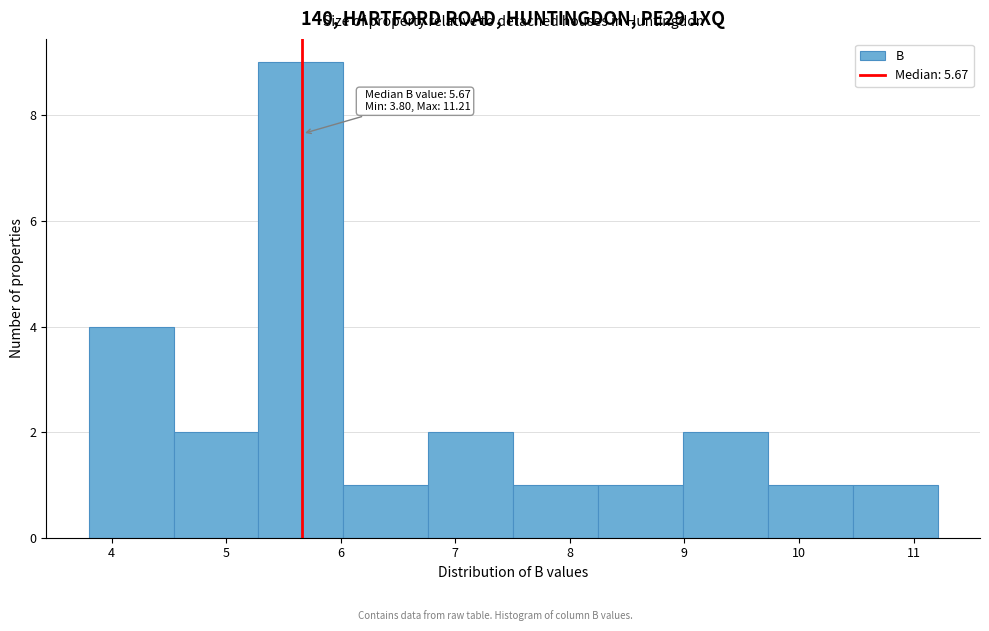

Which range on the x-axis has the tallest bar?

5.3 to 6.0